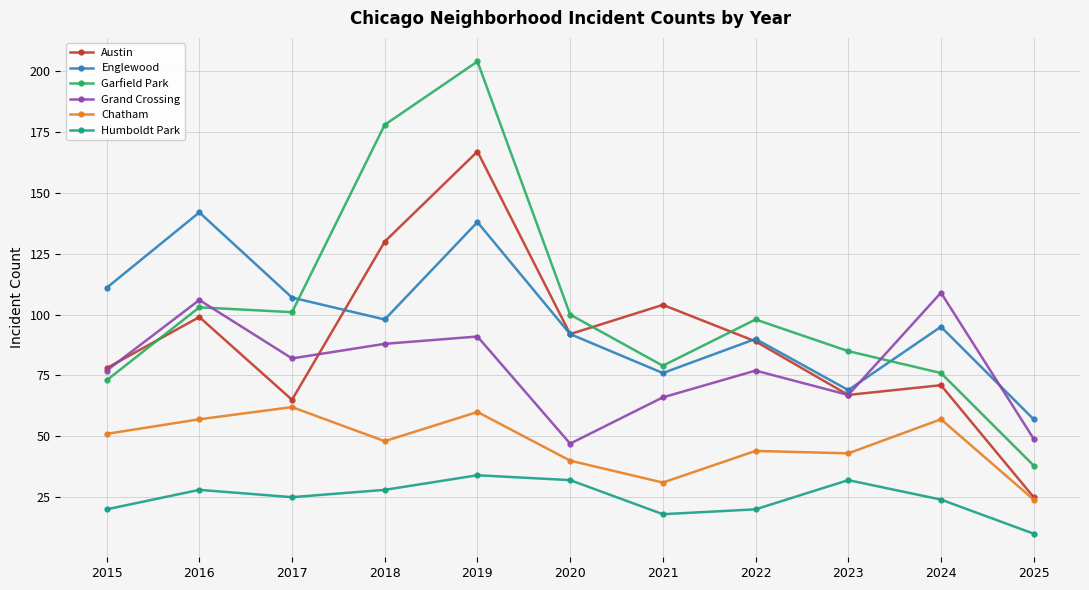

Rank the series at 2017 from lowest to highest value.

Humboldt Park, Chatham, Austin, Grand Crossing, Garfield Park, Englewood